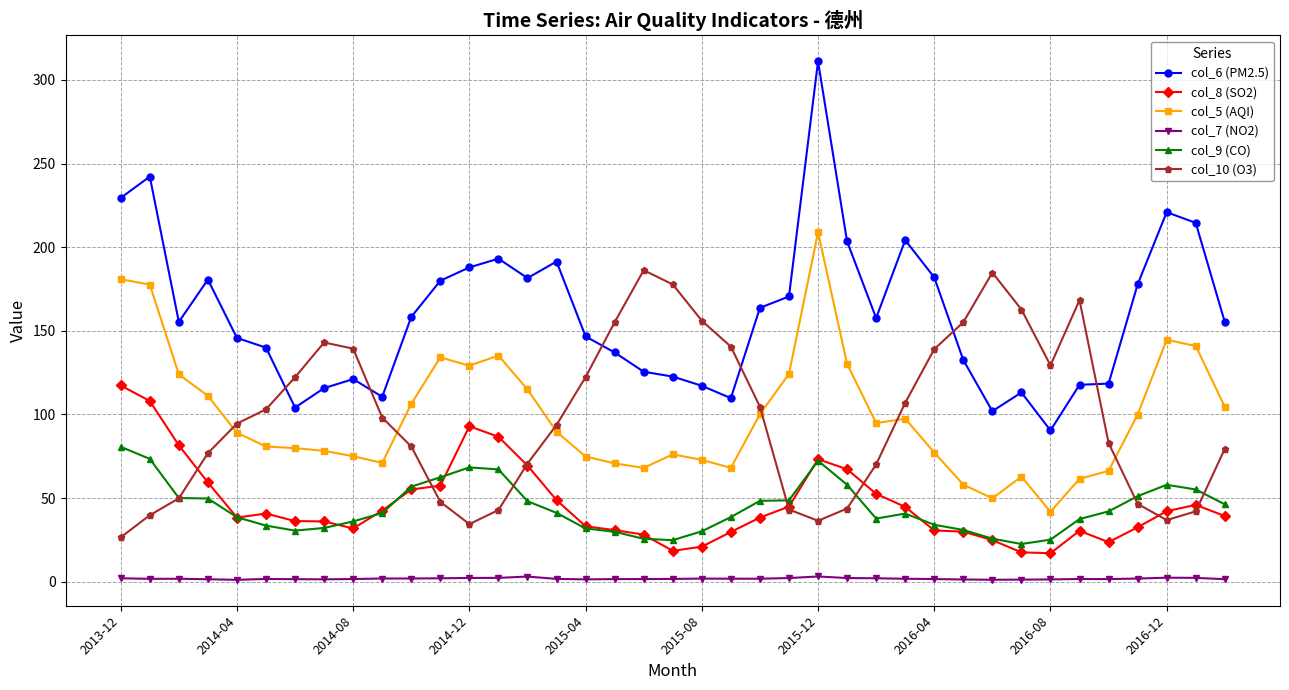

Which series has the largest total across all categories?

col_6 (PM2.5)